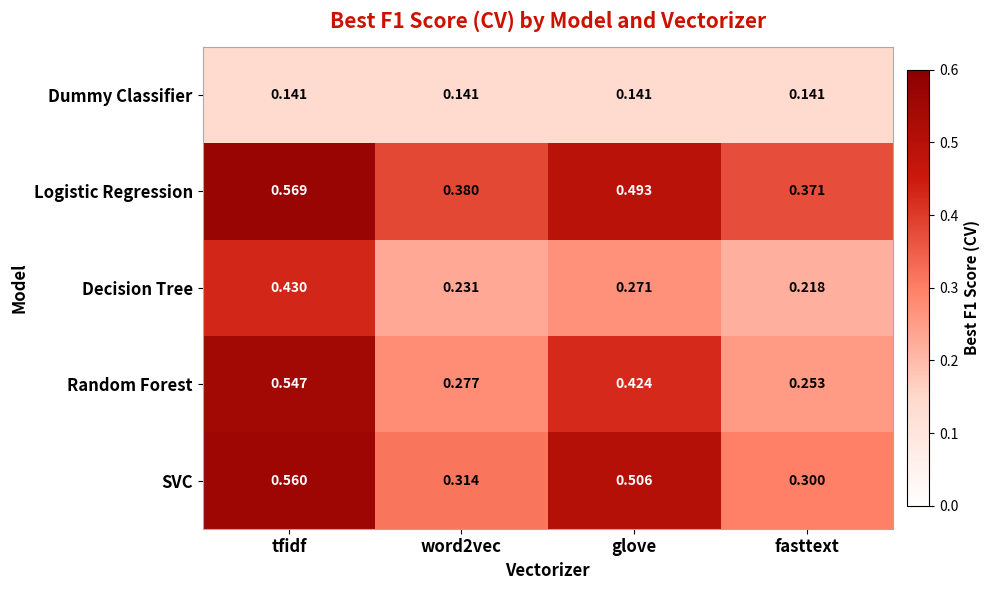

List the series in order of their peak value, highest first.

Logistic Regression, SVC, Random Forest, Decision Tree, Dummy Classifier